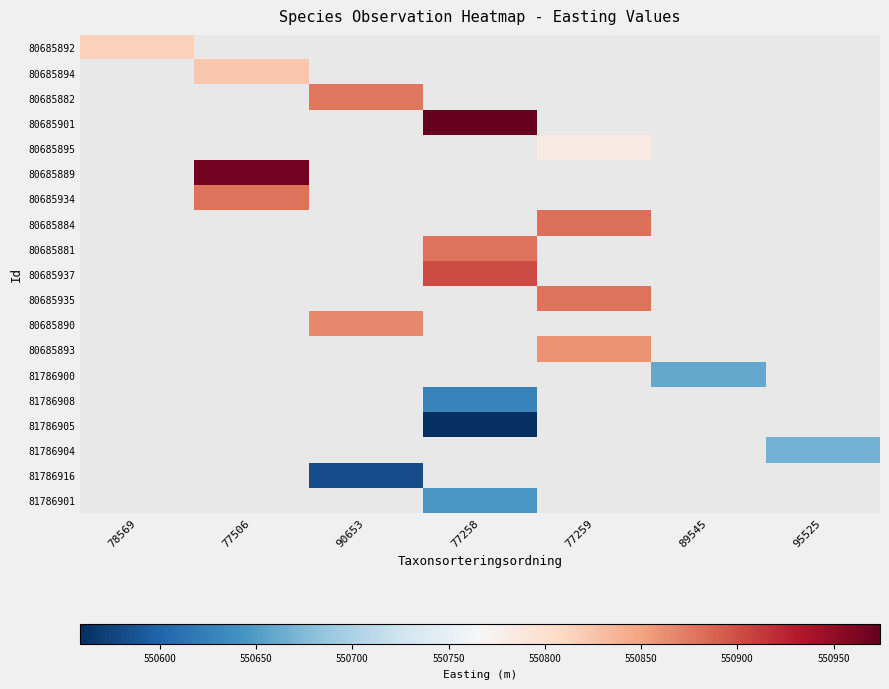

Which series has the largest range (max minus min)?

80685892